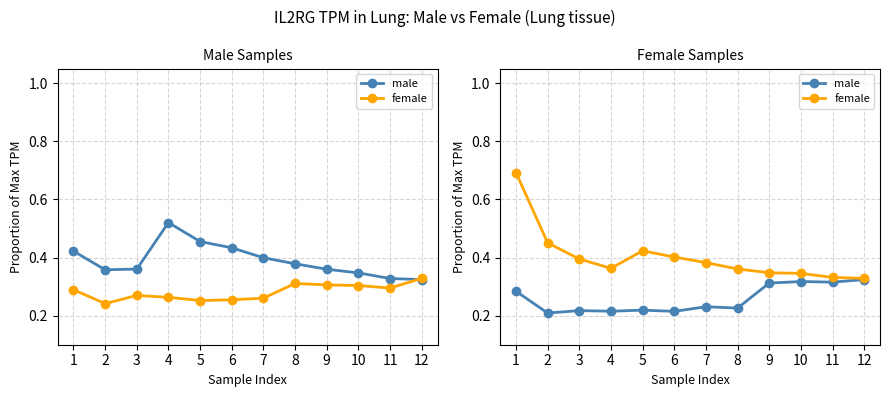

At which label is female closest to 0?

12